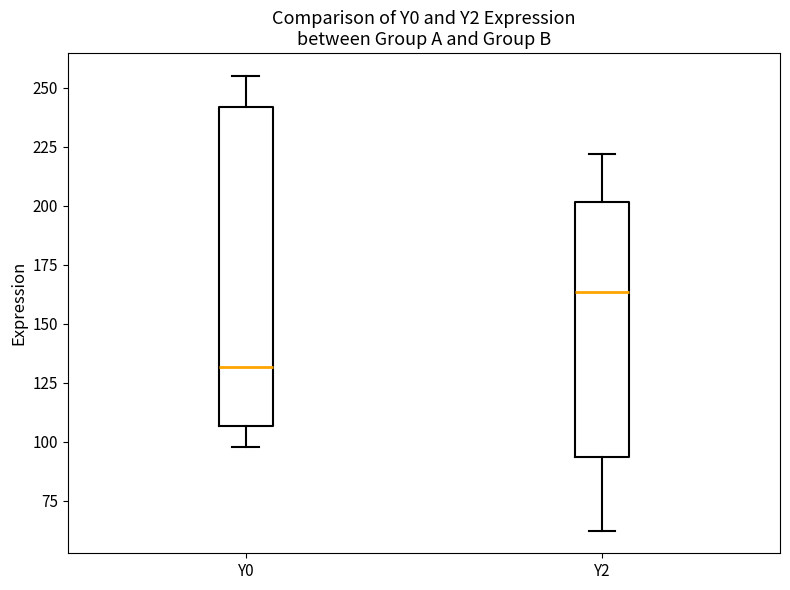

Comparing the boxes themselves (not the whiskers), which one is the tallest?

Y0